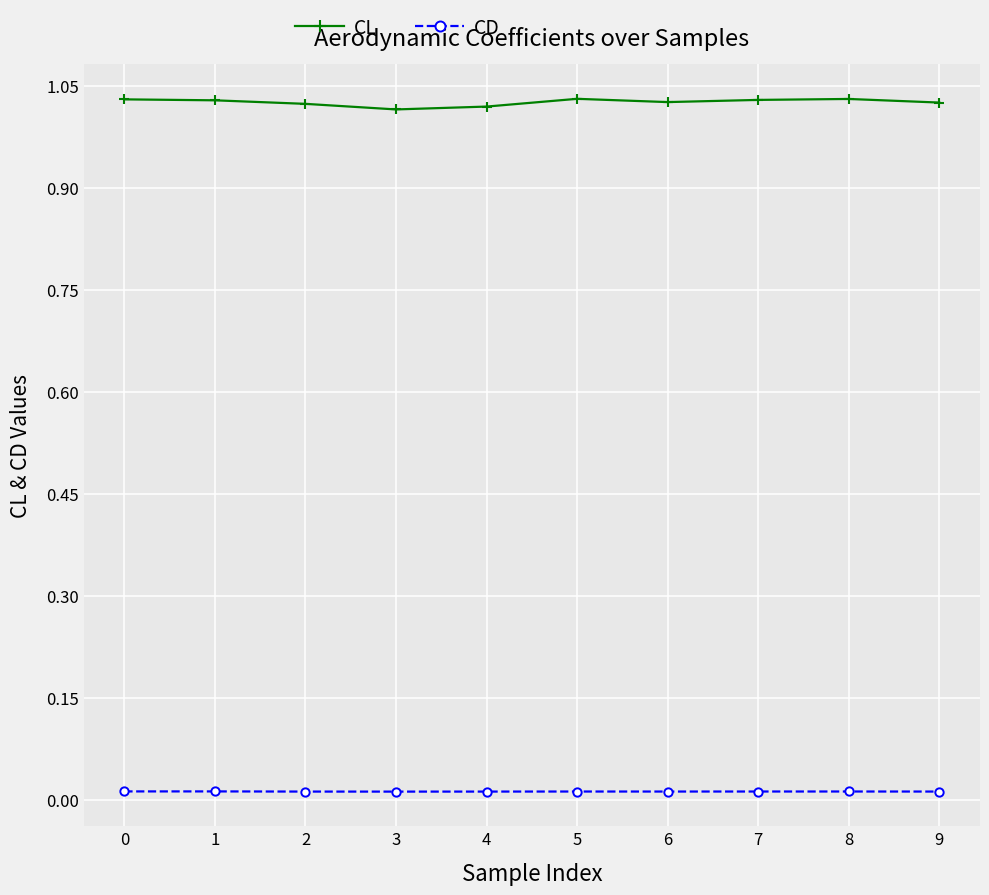

Is it true that CL equals 1.5 at 4?

False